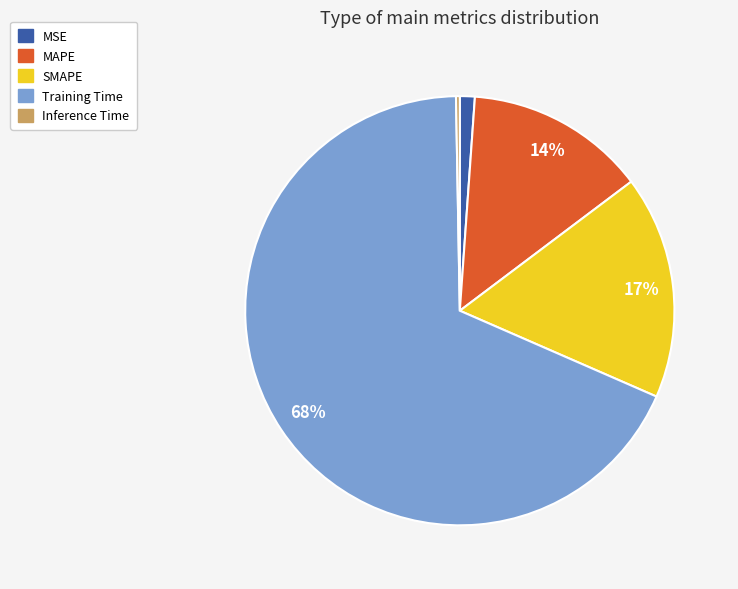

Does any single category account for the majority?

Yes